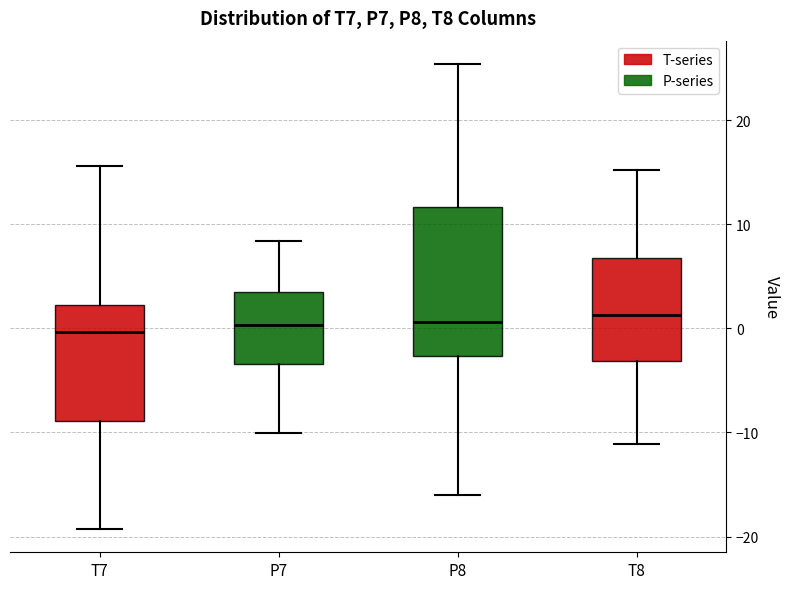

Reading left to right, transcribe this box plot: for each box, give where its median line is, the range the box spans, and where its two whiskers end, as read against the y-axis. The values are not printed on the chart, so give them approximately, as read against the axis.

T7: median 0, box -9 to 2, whiskers -19 to 16
P7: median 0, box -3 to 3, whiskers -10 to 8
P8: median 1, box -3 to 12, whiskers -16 to 25
T8: median 1, box -3 to 7, whiskers -11 to 15